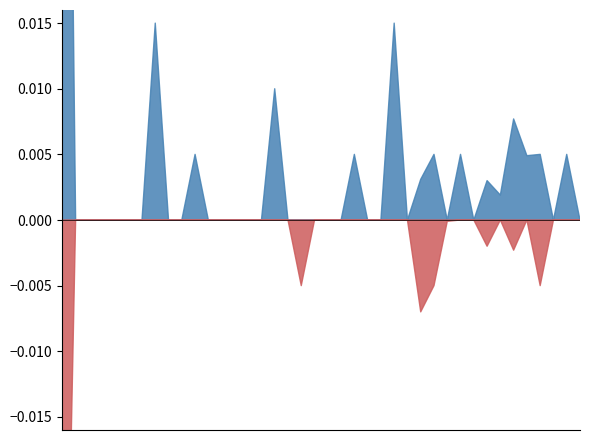

The value of low_minus_close at 09:46 is 0.0. True or false?

True